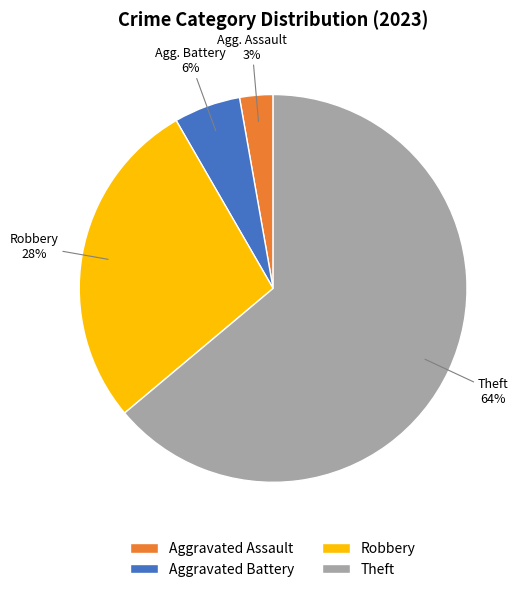

To the nearest percent, what is the average slice percentage?

25%